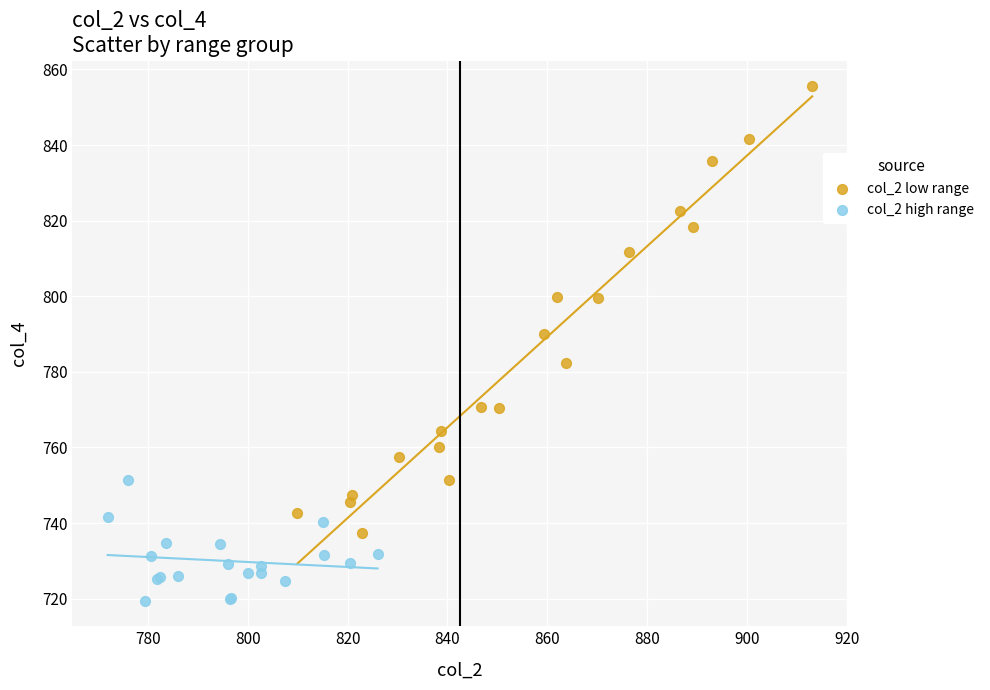

Which series has the widest spread of Y values?

col_2 low range